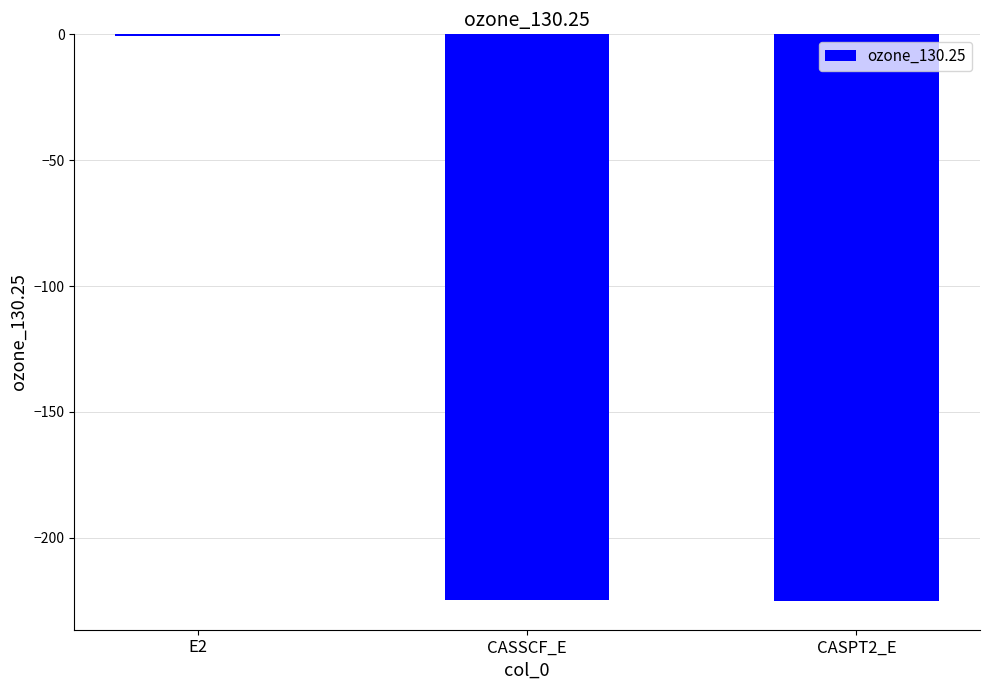

Where does the data first go above -224?

E2